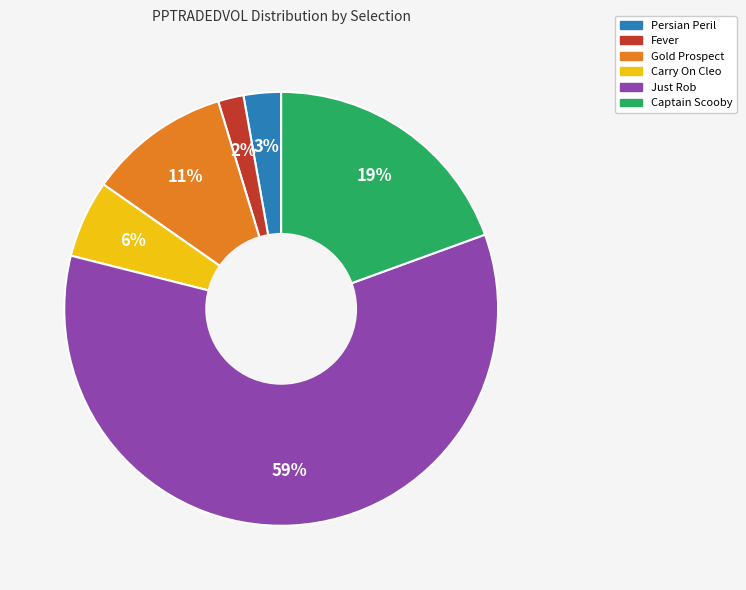

To the nearest percent, what is the average slice percentage?

17%